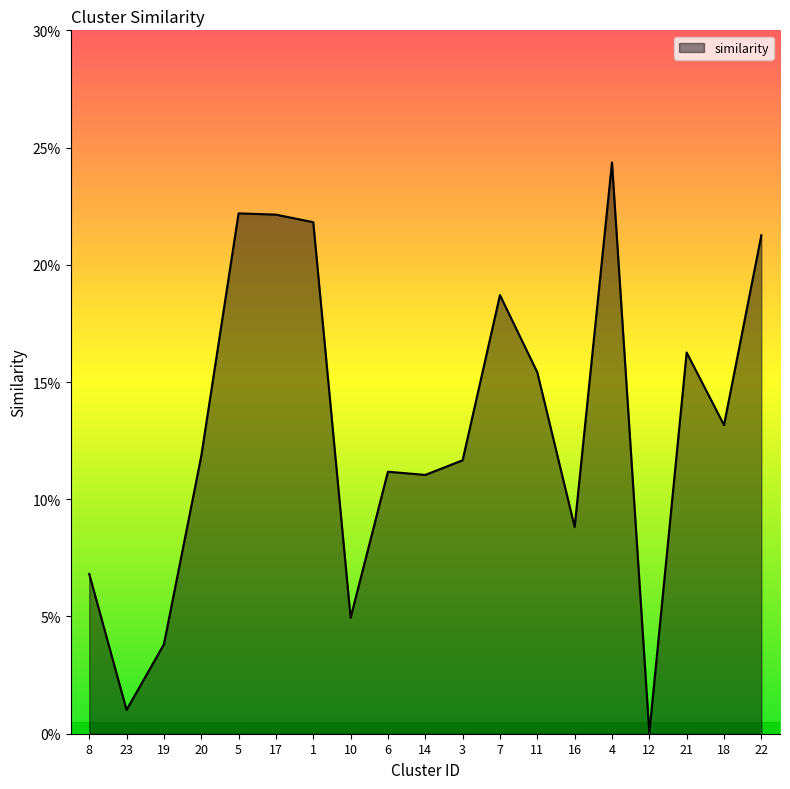

True or false: the data has more than 1 interior local peaks.

True